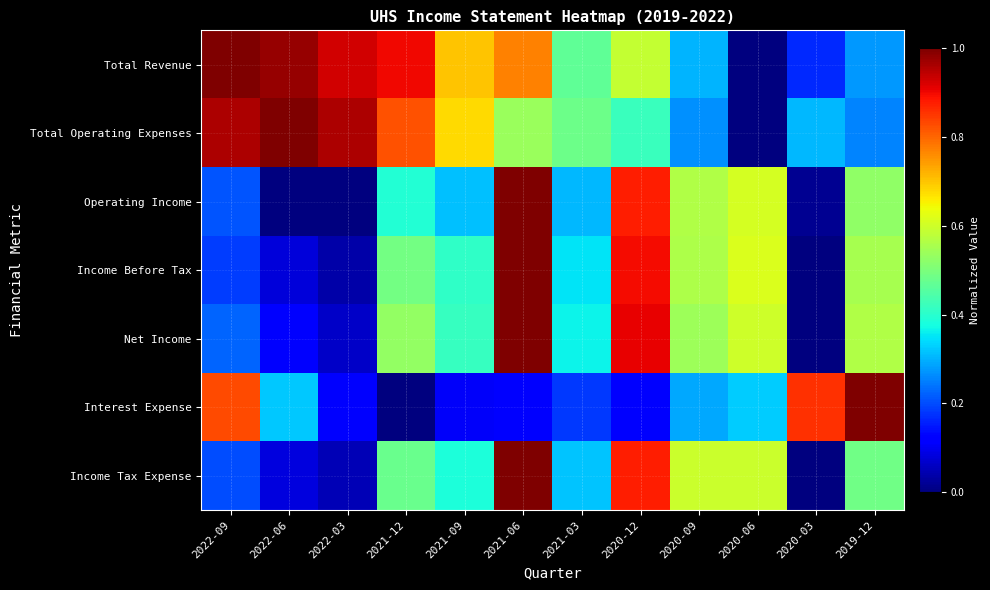

At how many categories does at least one series exceed 0?

12